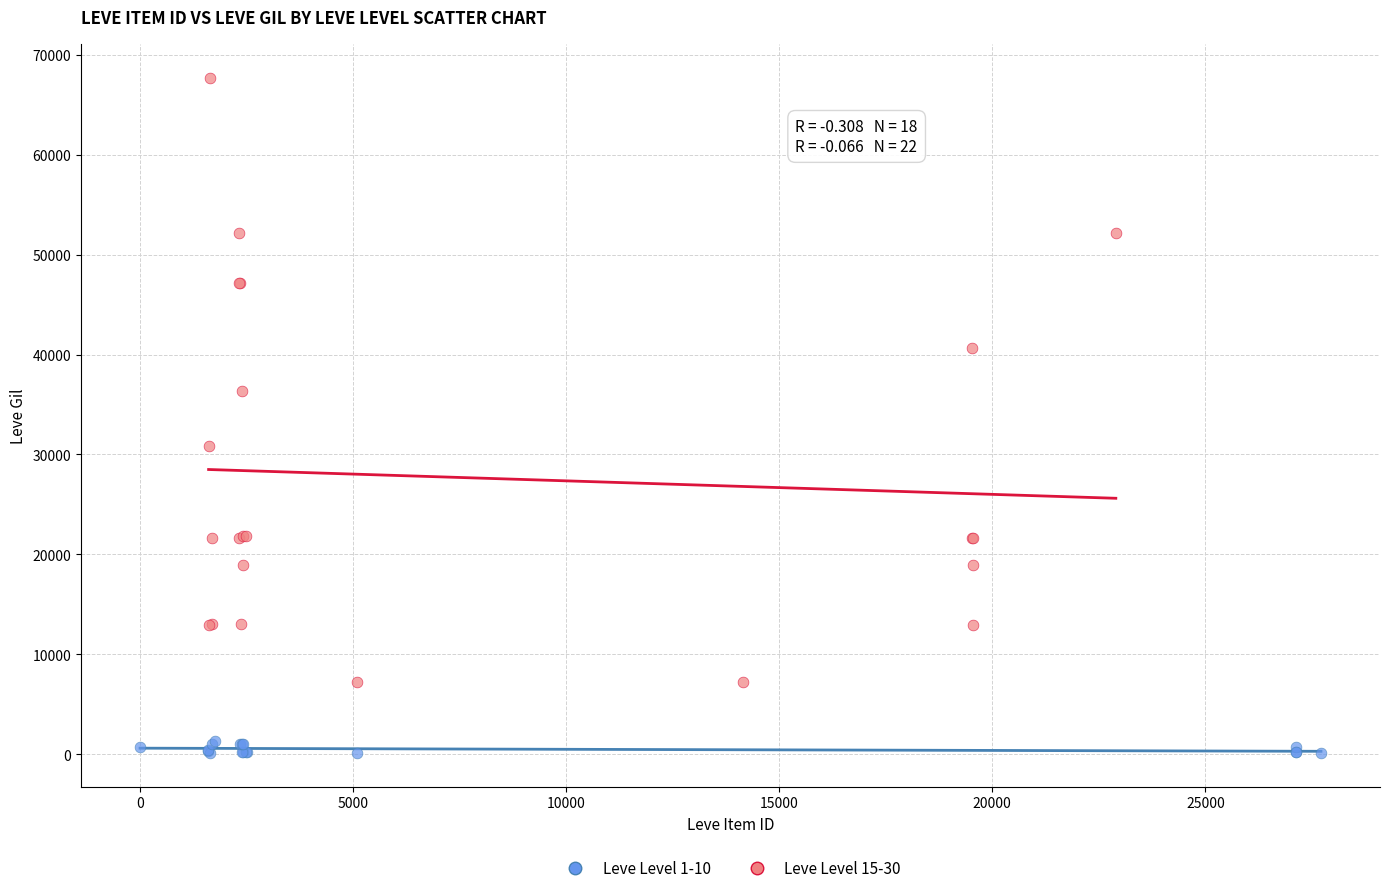

Which series contains the lowest Y value?

Leve Level 1-10